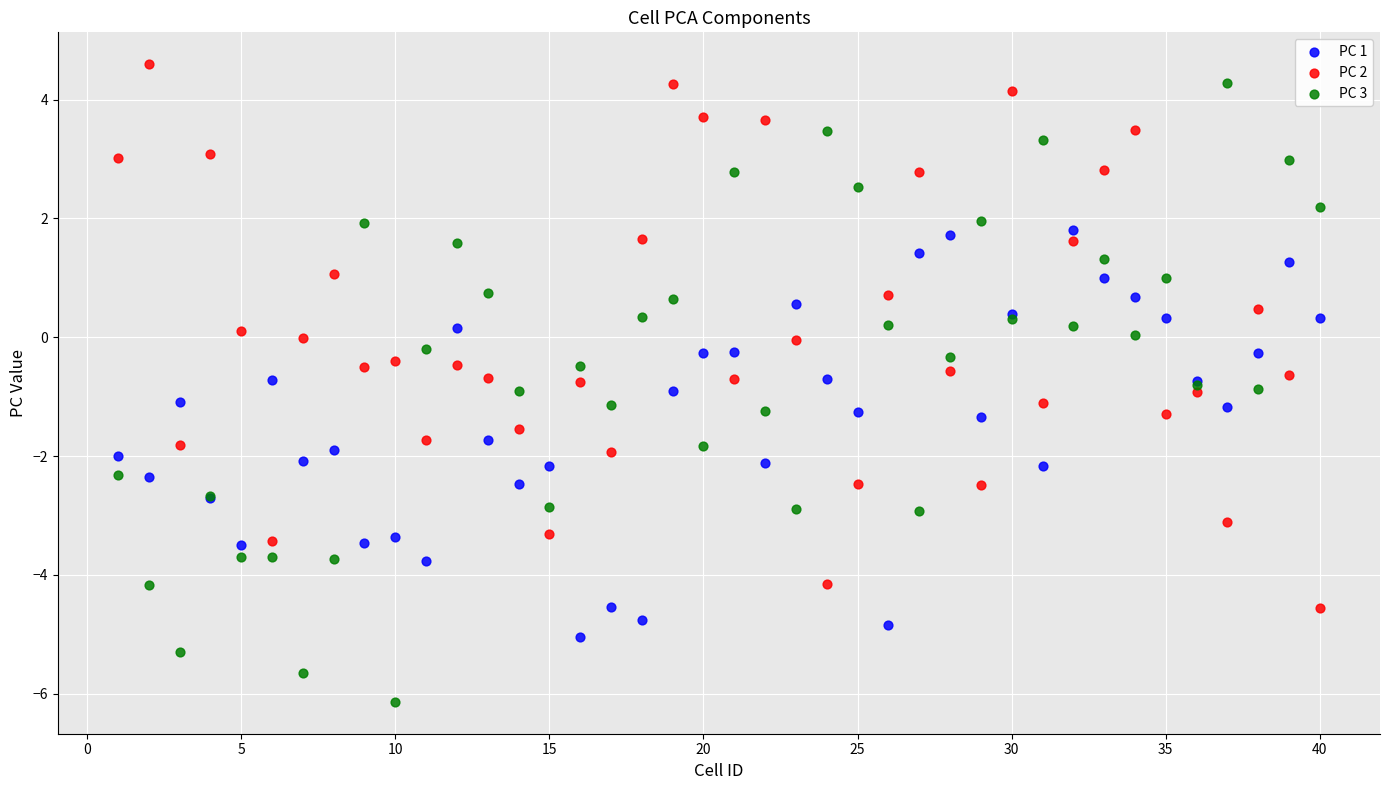

Which series has the widest spread of Y values?

PC 3